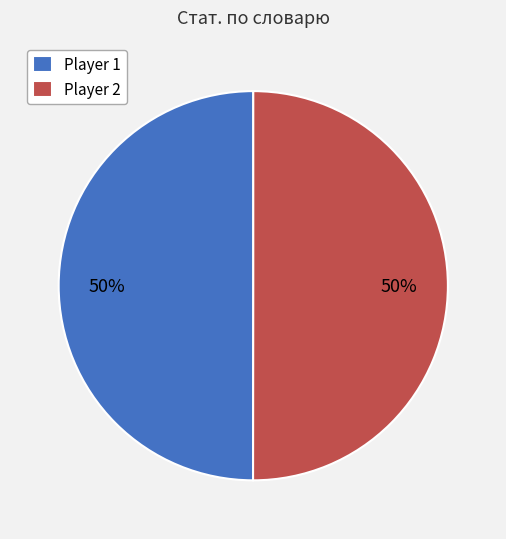

How many segments does this pie chart have?

2